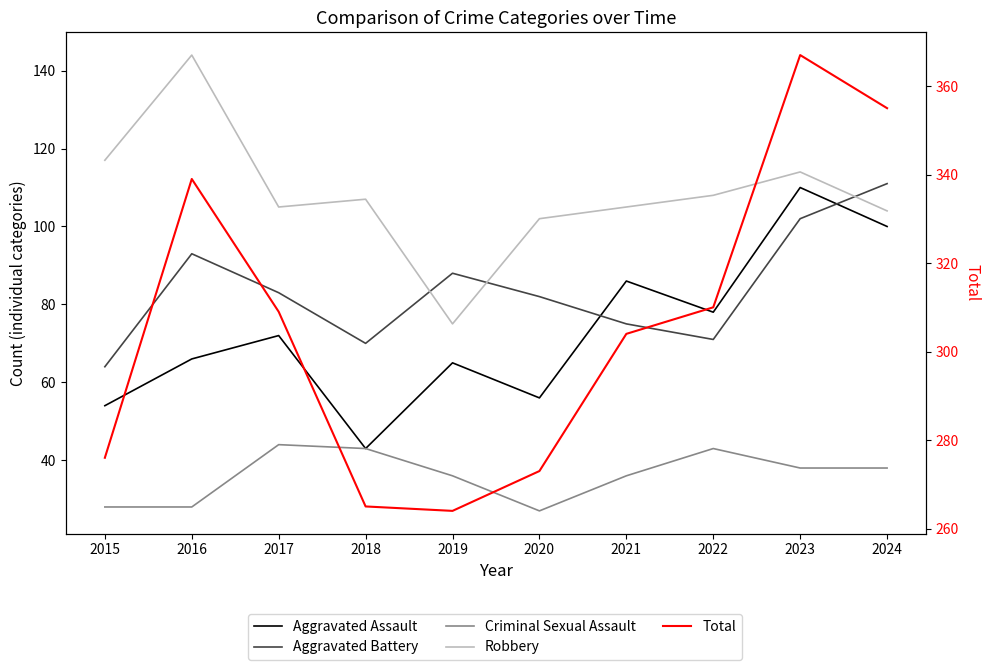

What is the value of the Robbery point at the 3rd from the left?

105